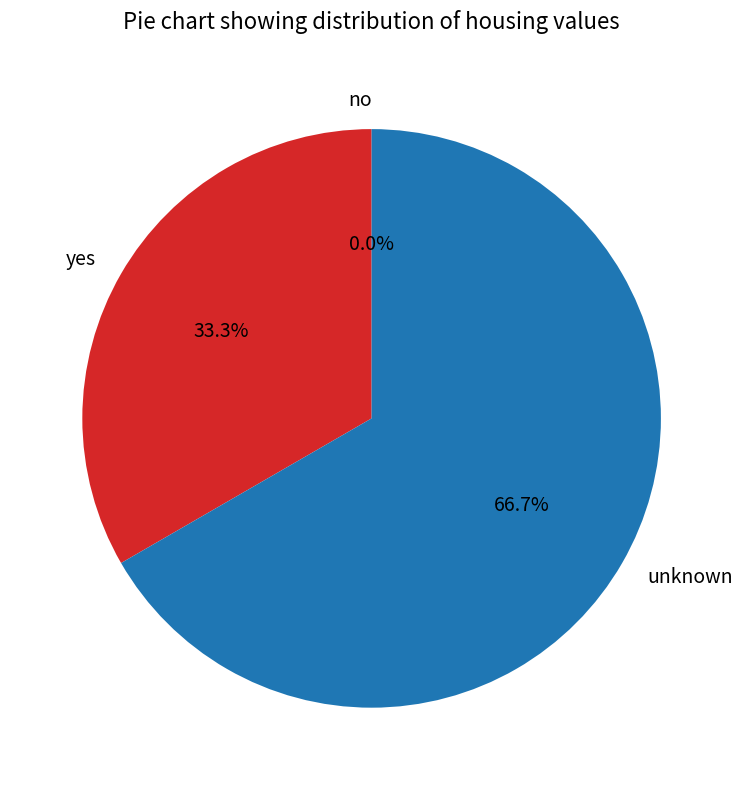

Is it true that yes is 33% of the pie?

True